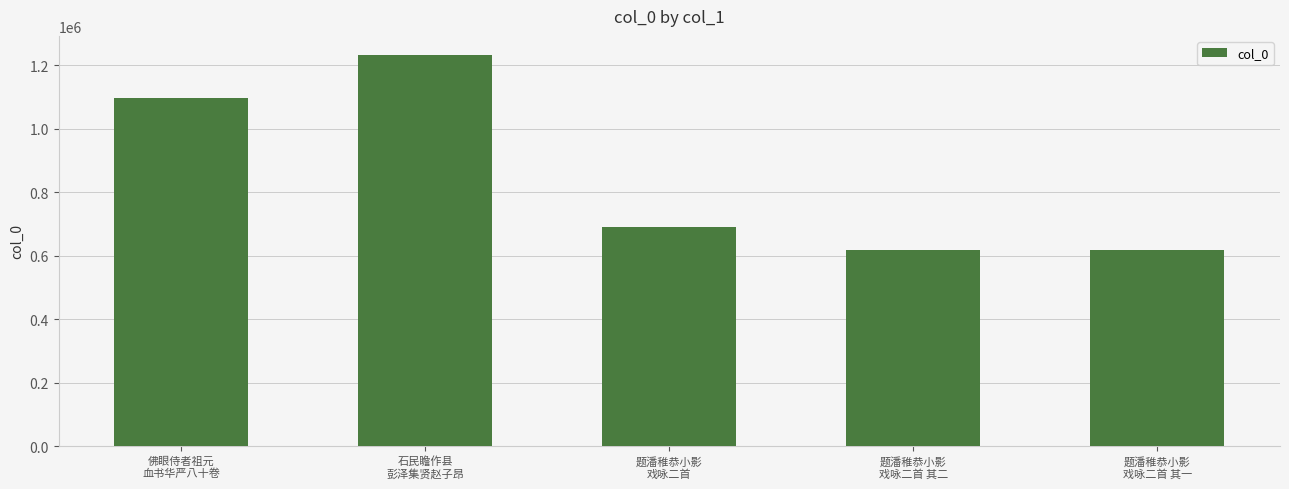

What is the greatest value displayed?

1231255